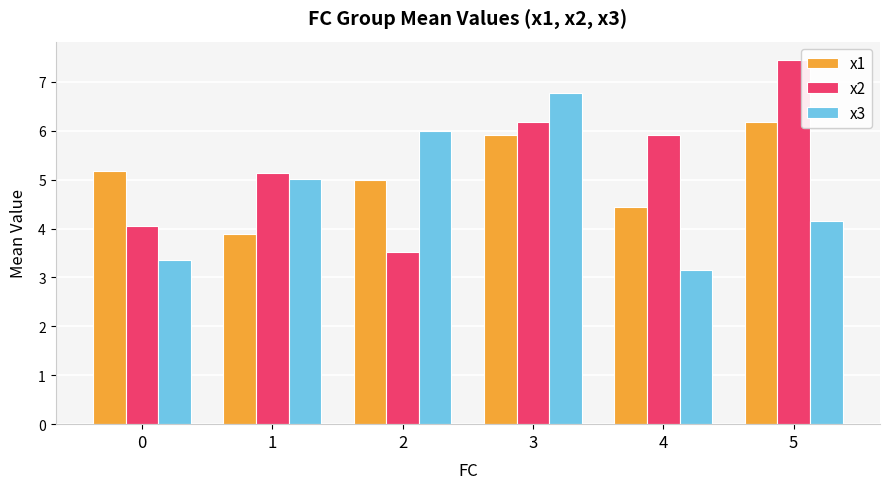

Reading left to right, list all the values displayed in this chart.

x1: 5.2	3.9	5.0	5.9	4.4	6.2
x2: 4.1	5.1	3.5	6.2	5.9	7.5
x3: 3.3	5.0	6.0	6.8	3.1	4.2